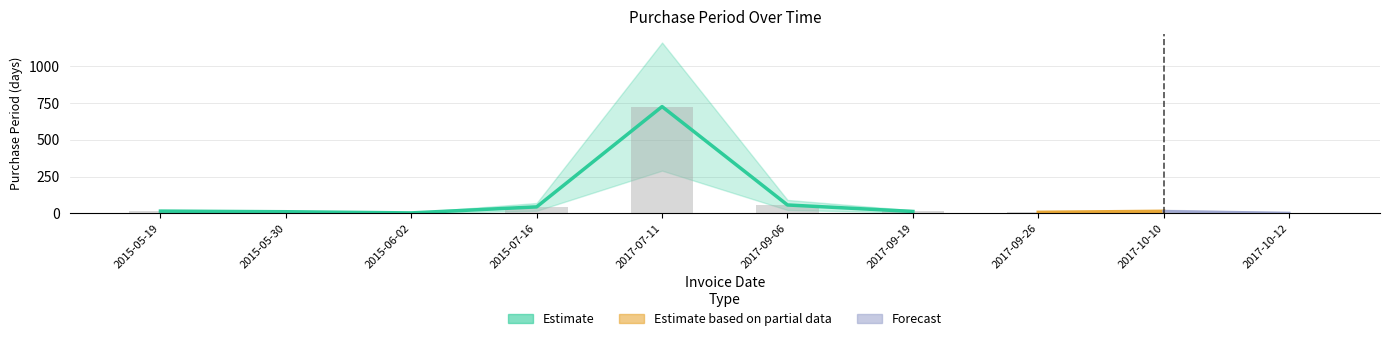

What is the smallest value displayed?

2